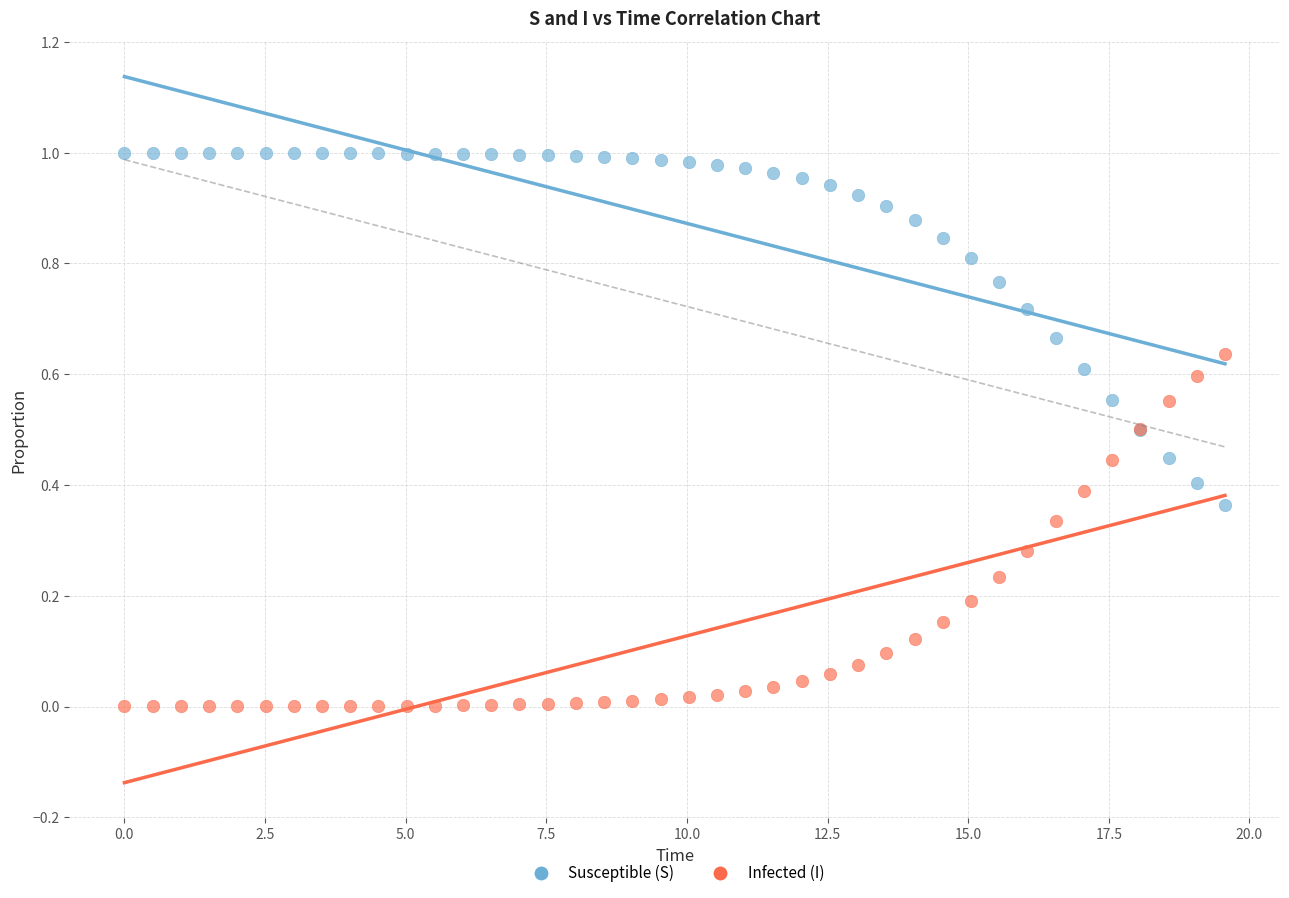

What is the X range (max minus min) for the scatter plot?

19.6